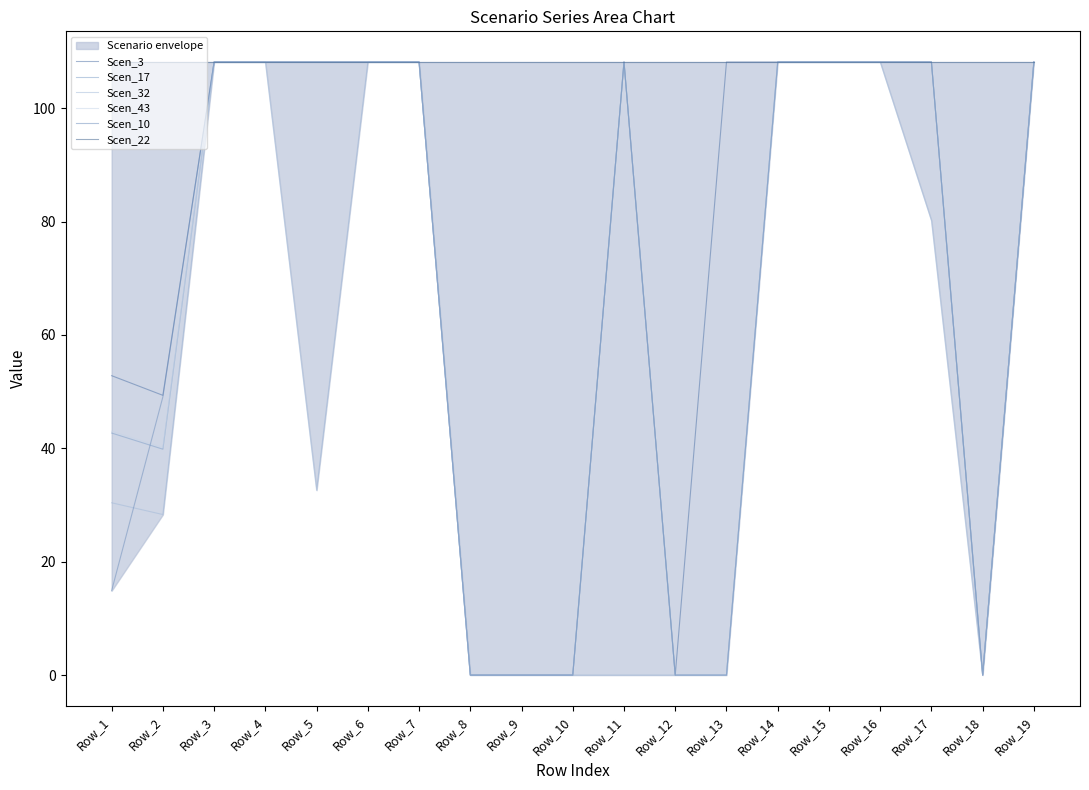

Rank the categories by Scen_10 value from highest to lowest.

Row_3, Row_4, Row_5, Row_6, Row_7, Row_11, Row_14, Row_15, Row_16, Row_17, Row_19, Row_2, Row_1, Row_8, Row_9, Row_10, Row_12, Row_13, Row_18